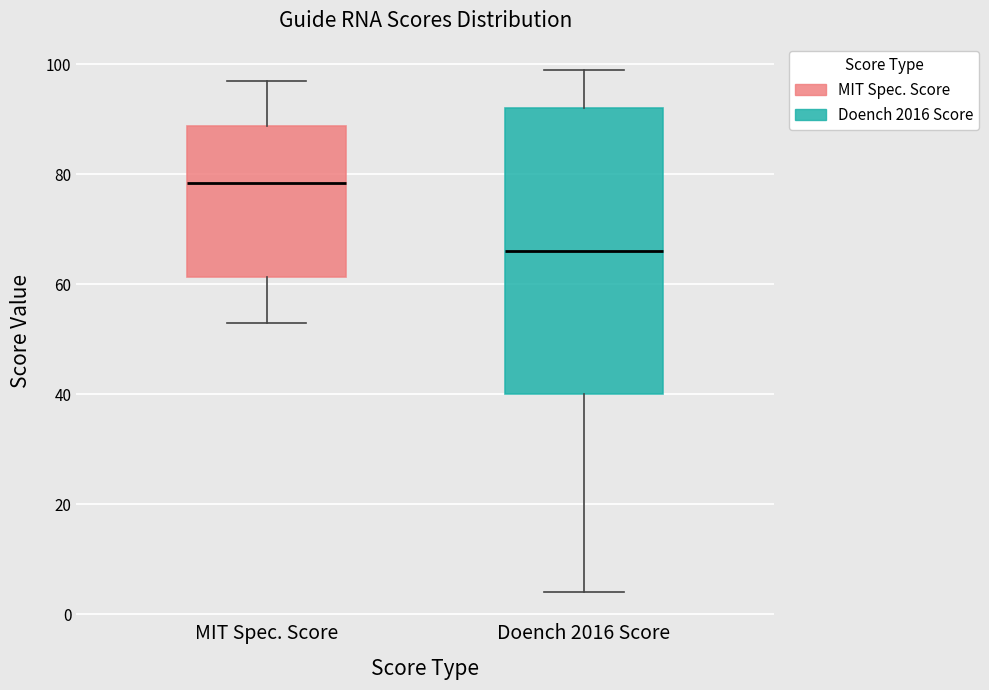

Reading left to right, transcribe this box plot: for each box, give where its median line is, the range the box spans, and where its two whiskers end, as read against the y-axis. The values are not printed on the chart, so give them approximately, as read against the axis.

MIT Spec. Score: median 78, box 62 to 88, whiskers 54 to 98
Doench 2016 Score: median 66, box 40 to 92, whiskers 4 to 100